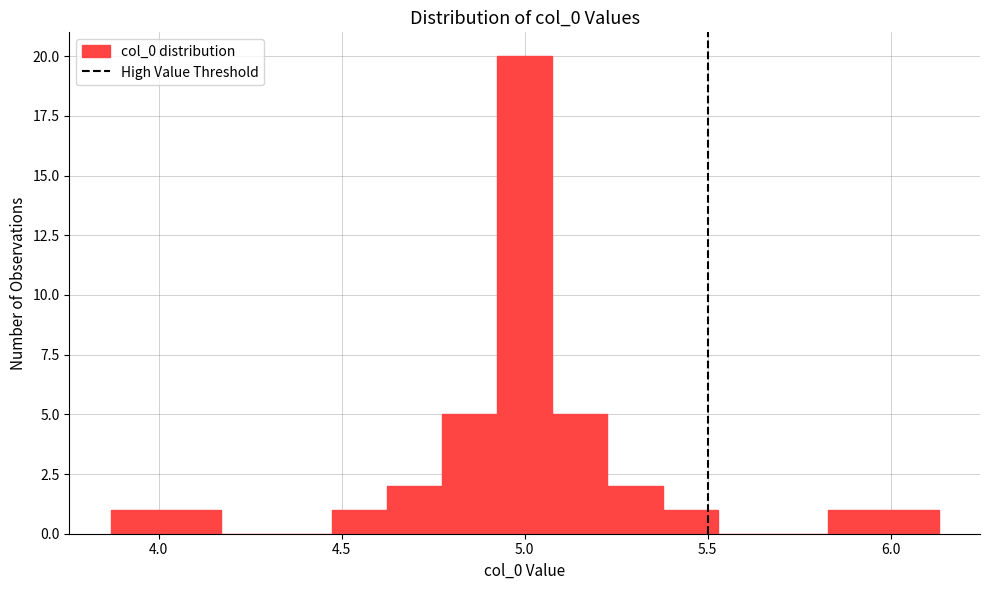

Read against the x-axis, roughly where is the centre of the tallest bar?

5.00